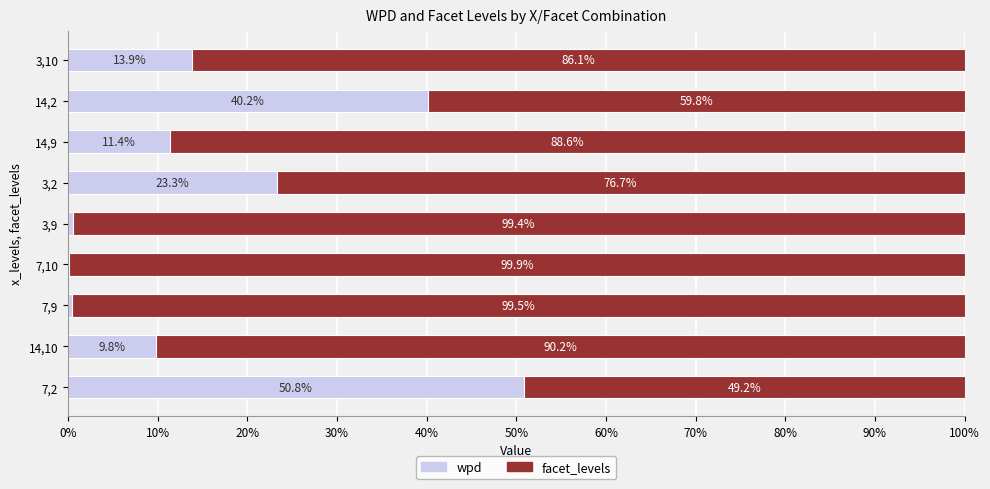

True or false: wpd has a value of 50.8 at 7,2.

True